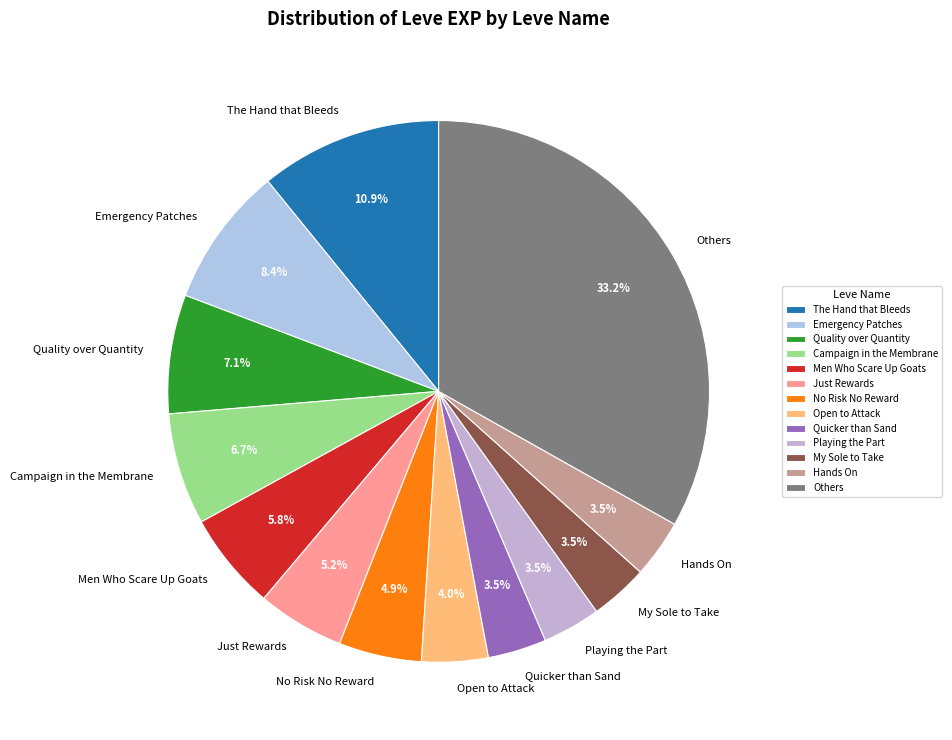

Is Campaign in the Membrane the majority of the pie?

No